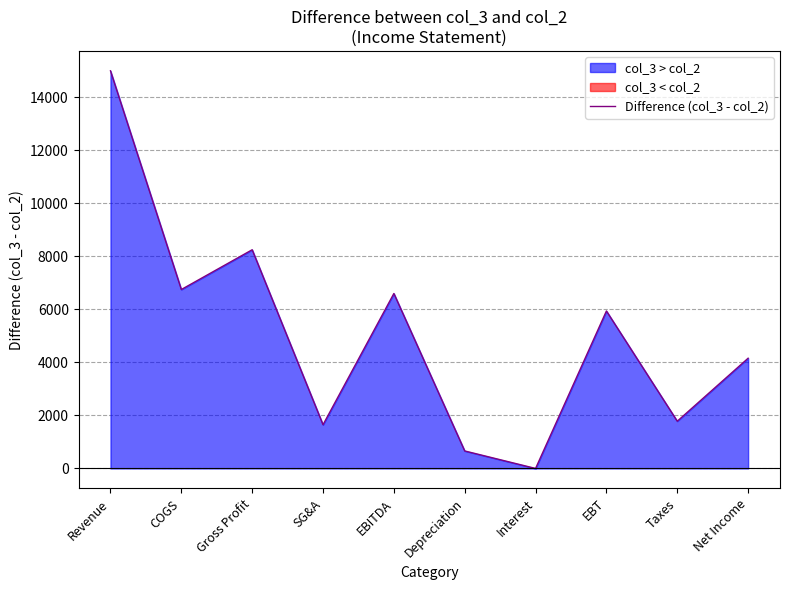

List the labels in order of value, largest first.

Revenue, Gross Profit, COGS, EBITDA, EBT, Net Income, Taxes, SG&A, Depreciation, Interest